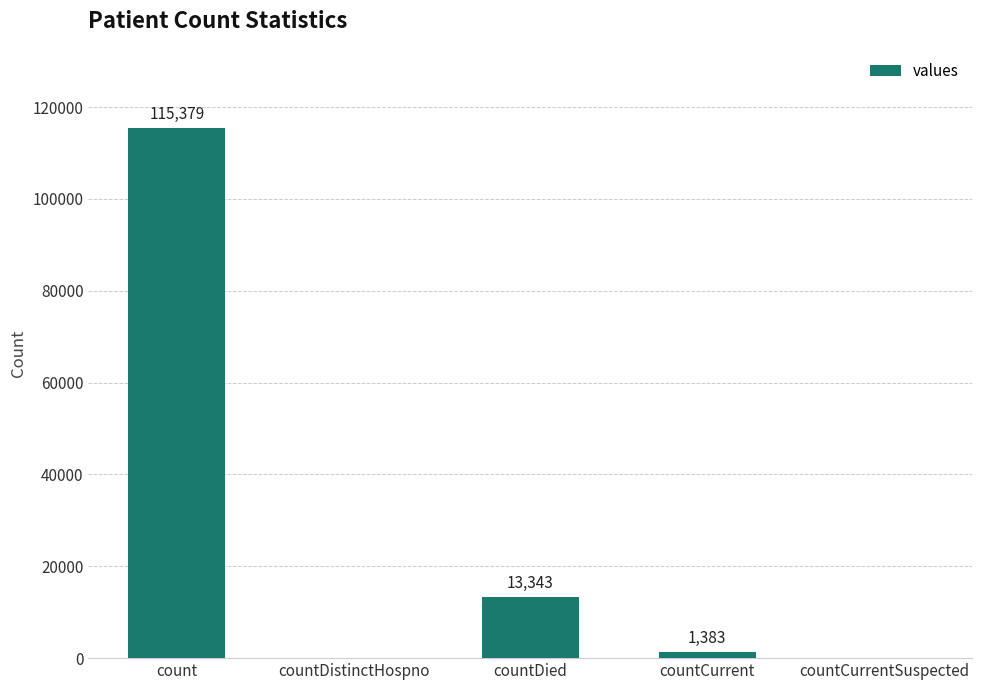

At which label is the value closest to 57689?

countDied